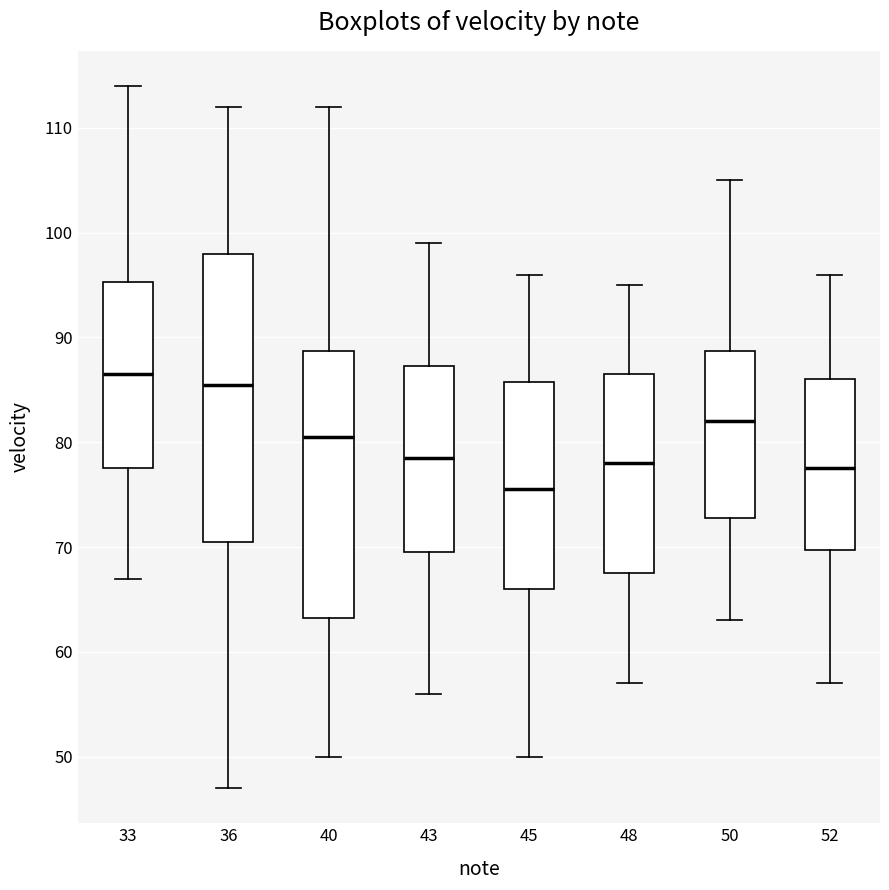

Which box's median line is the lowest?

45